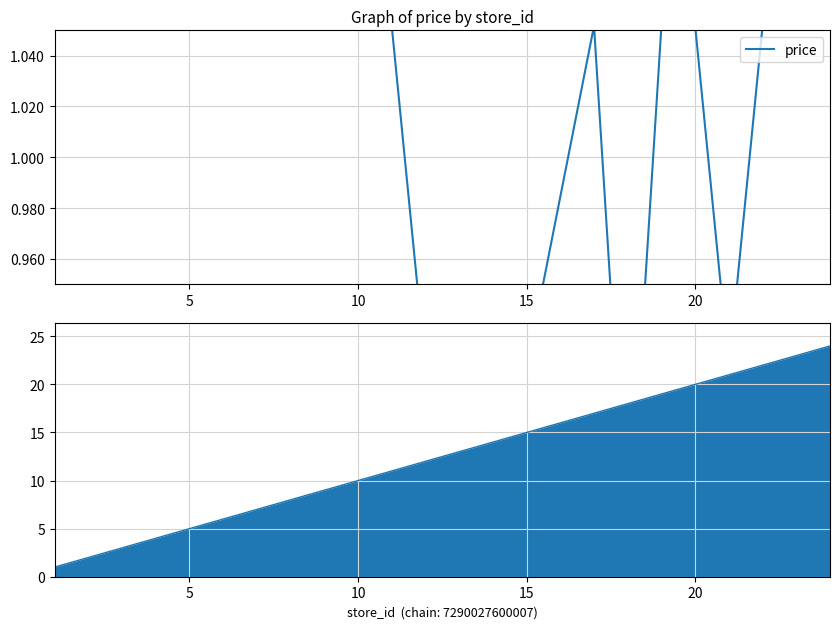

True or false: the data shows 1.1 at 10.

True